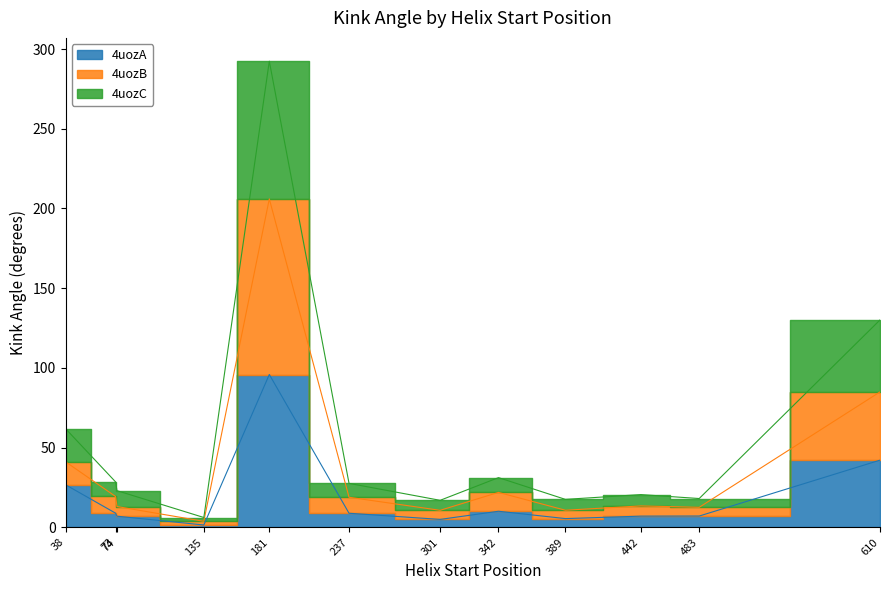

Rank the series by their maximum value, from highest to lowest.

4uozC, 4uozB, 4uozA